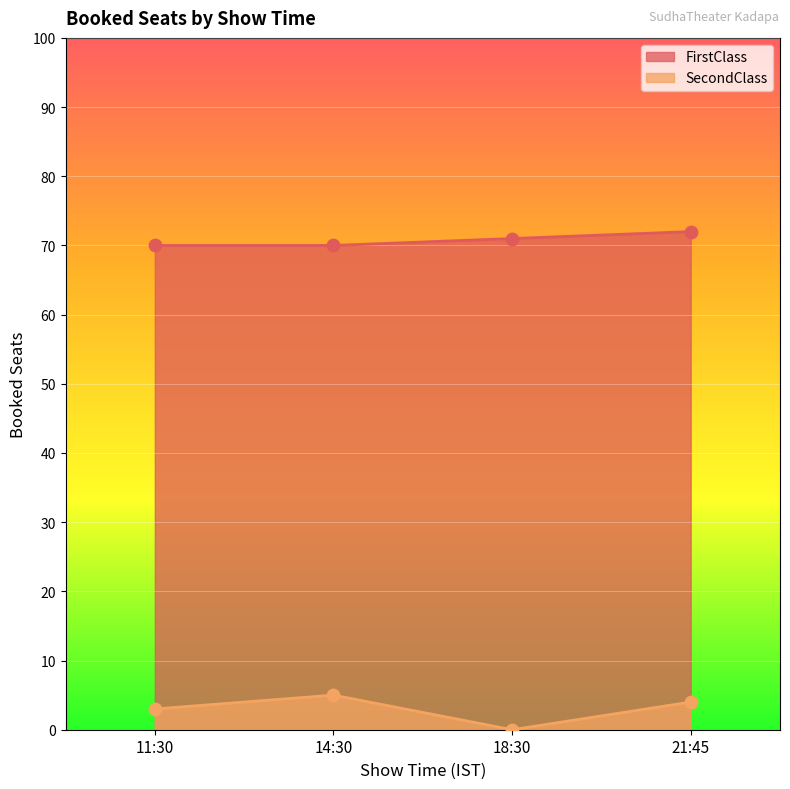

What are all the series names shown in the legend?

FirstClass, SecondClass